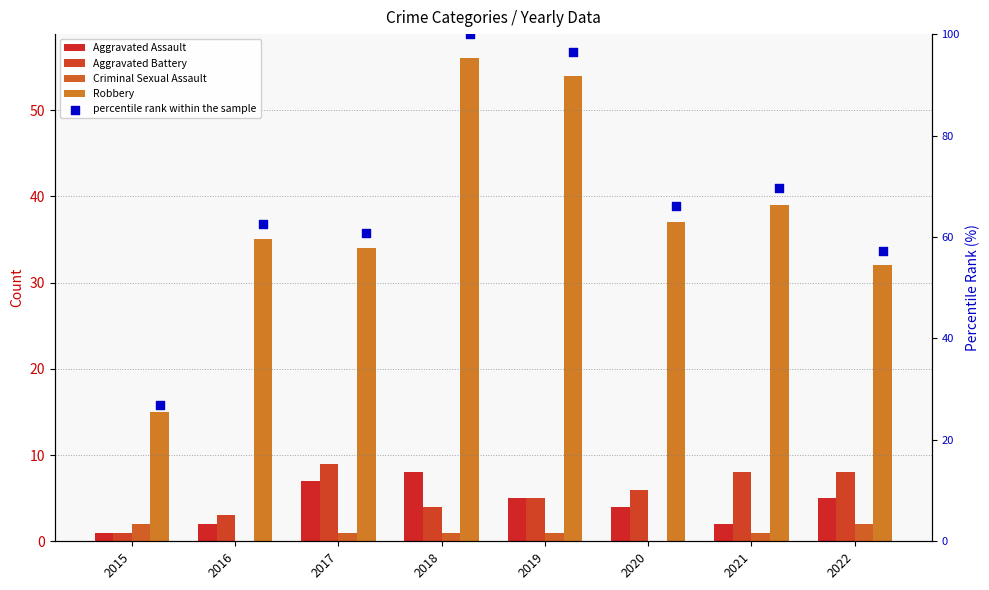

At how many categories does at least one series exceed 60?

6